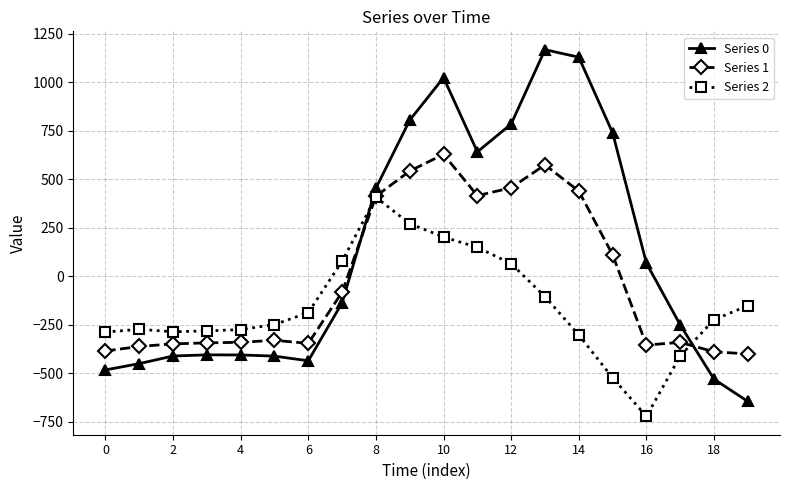

What is the greatest value displayed?

1167.2